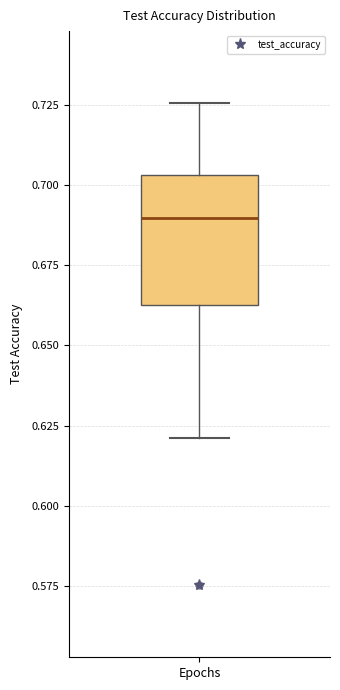

Where is the upper edge of the box for Epochs on the y-axis? The values are not printed on the chart, so give them approximately, as read against the axis.

0.705